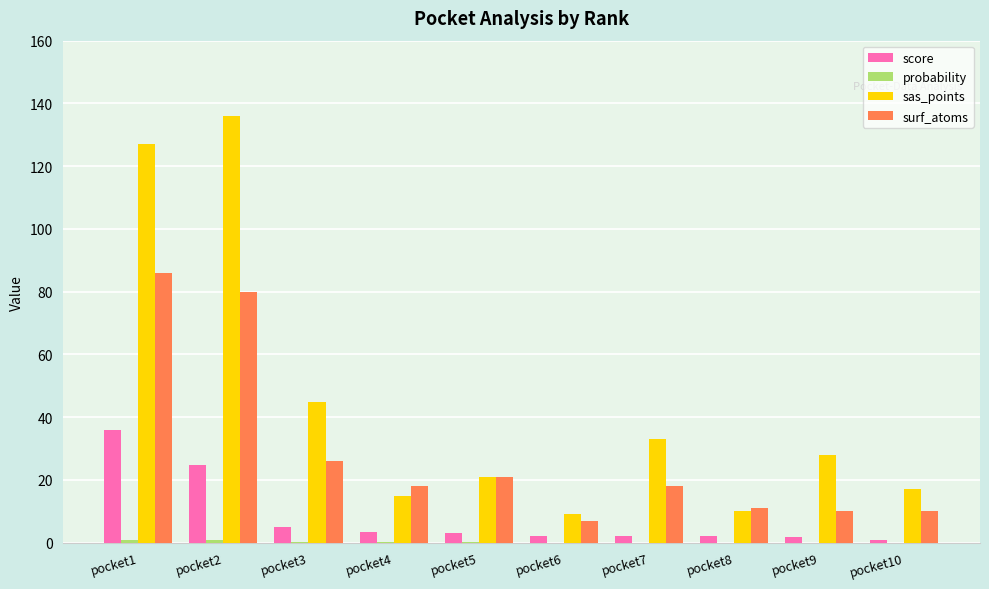

What is the sum of all surf_atoms values?

287.0